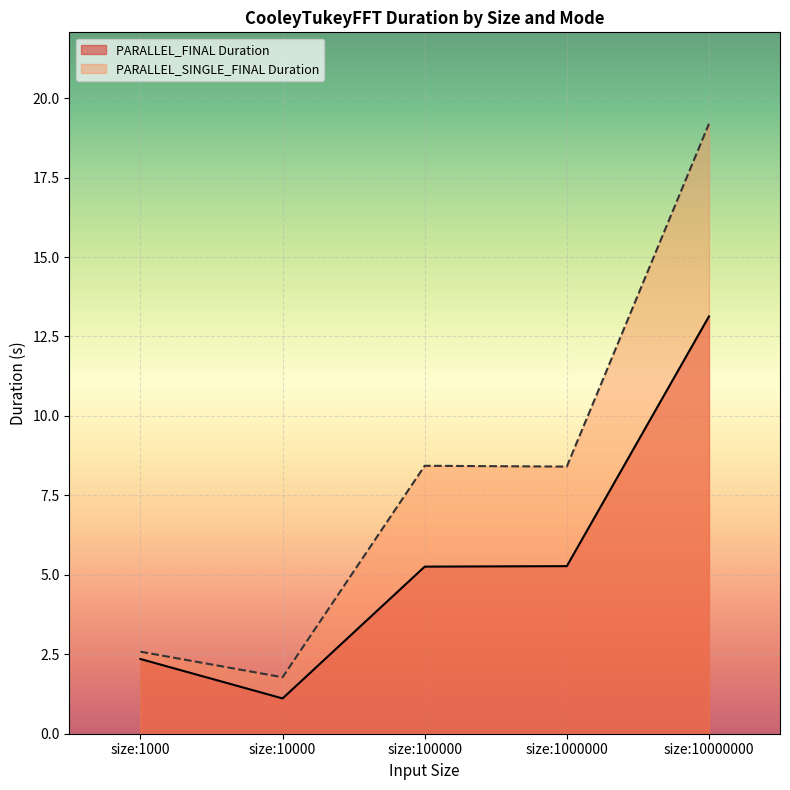

What is the sum of all PARALLEL_FINAL Duration values?

27.1